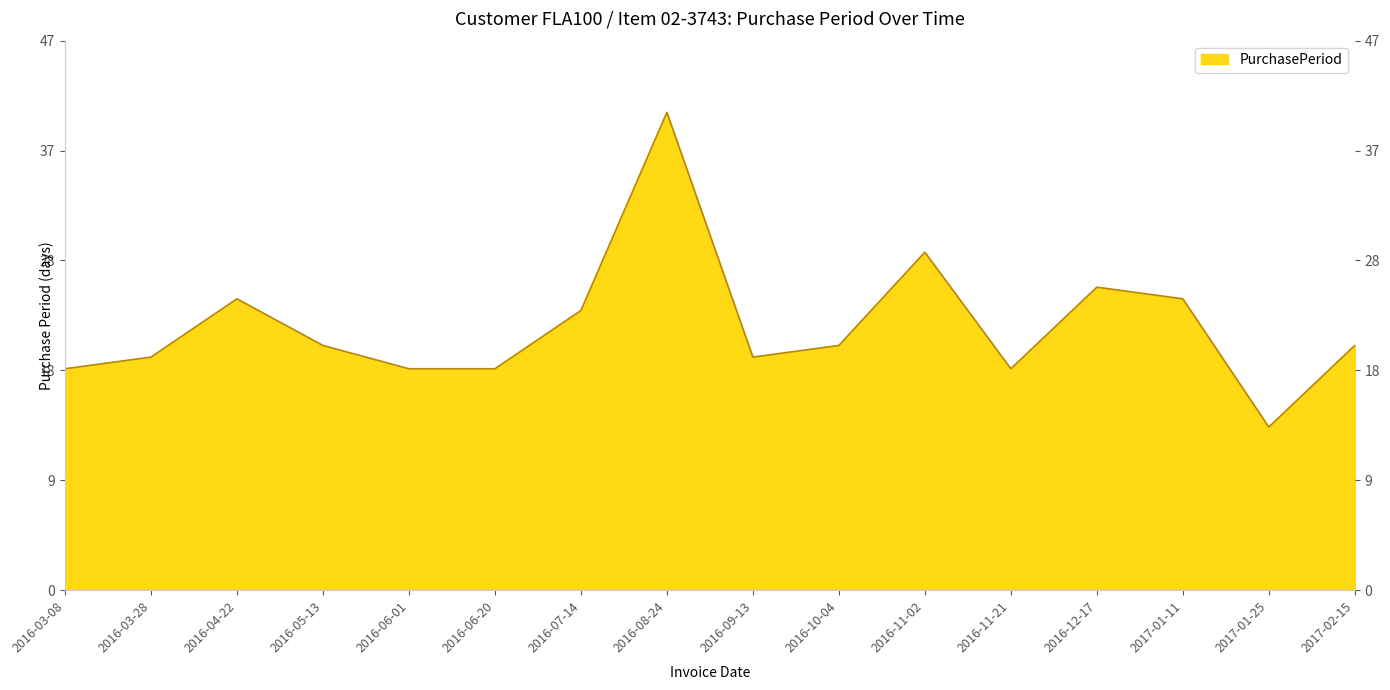

Where is the first local maximum?

2016-04-22